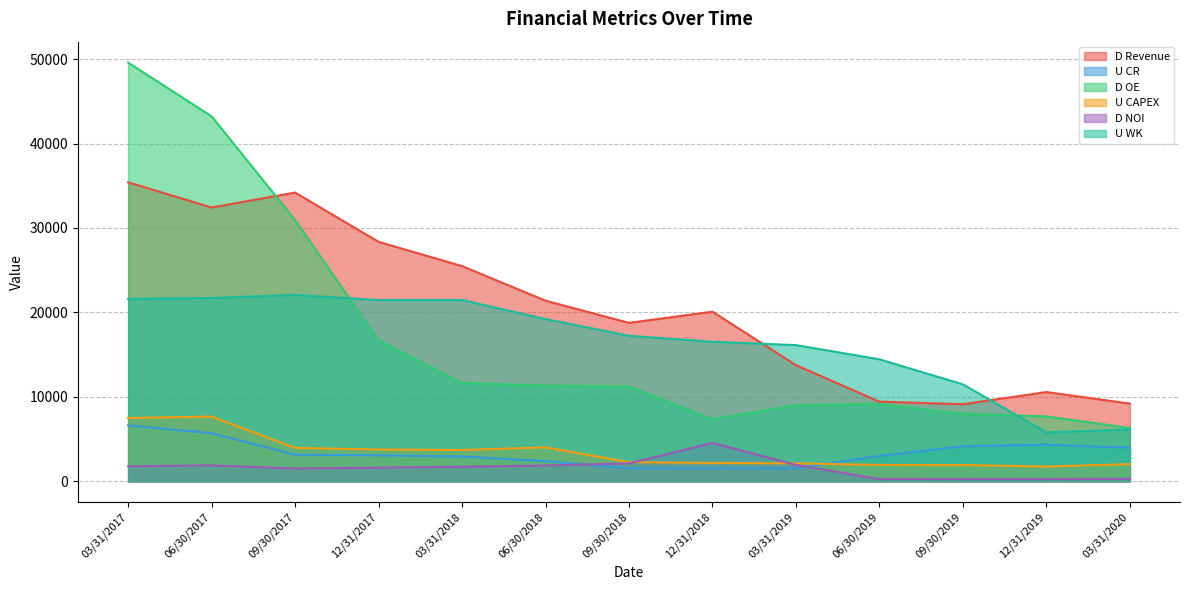

What are all the series names shown in the legend?

D Revenue, U CR, D OE, U CAPEX, D NOI, U WK